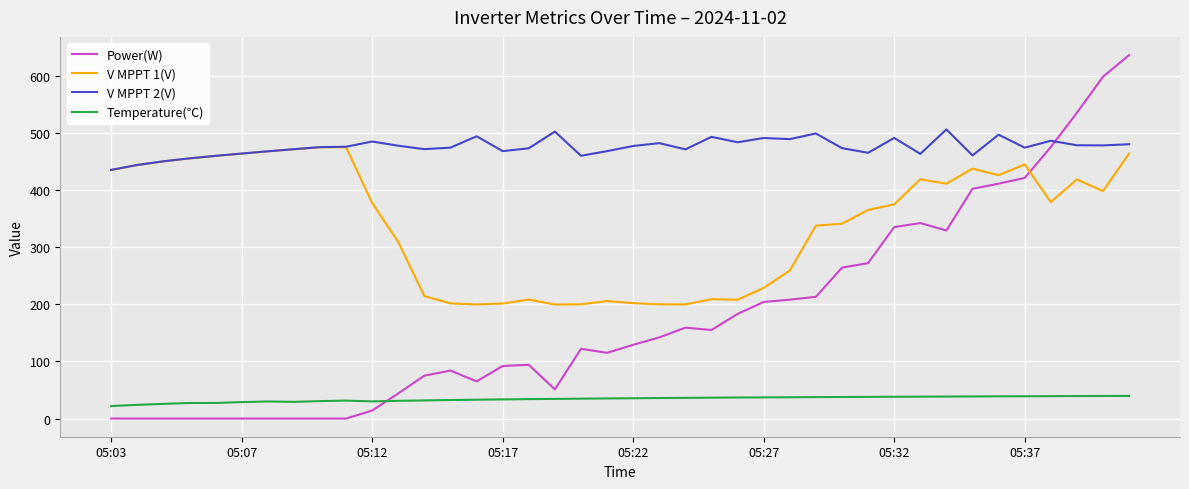

What is the highest value of the Temperature(℃) series?

39.6